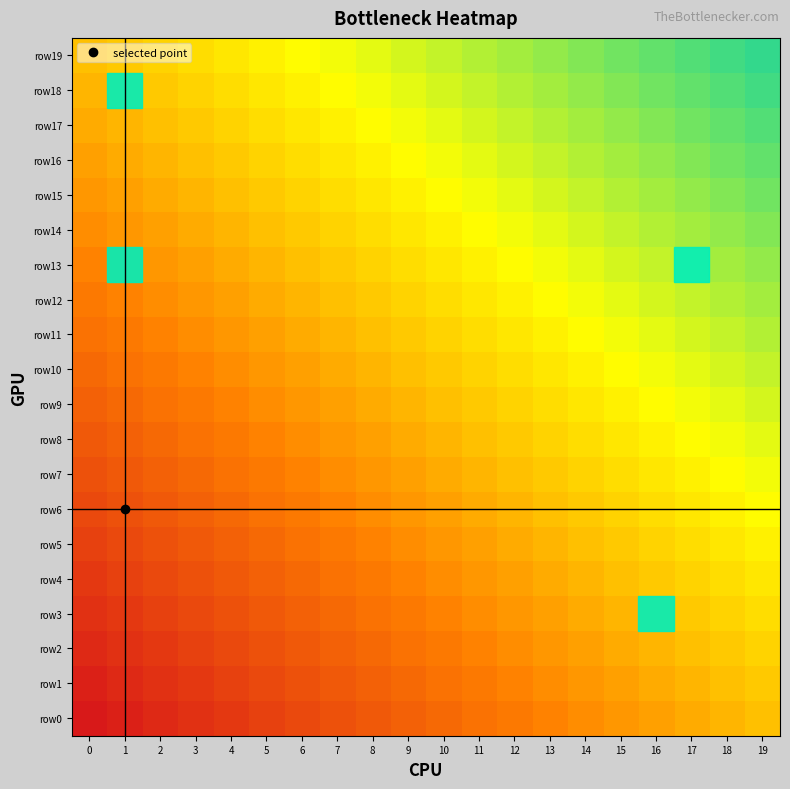

List the series in order of their peak value, highest first.

row19, row18, row17, row16, row15, row14, row13, row12, row11, row10, row9, row8, row7, row6, row5, row4, row3, row2, row1, row0